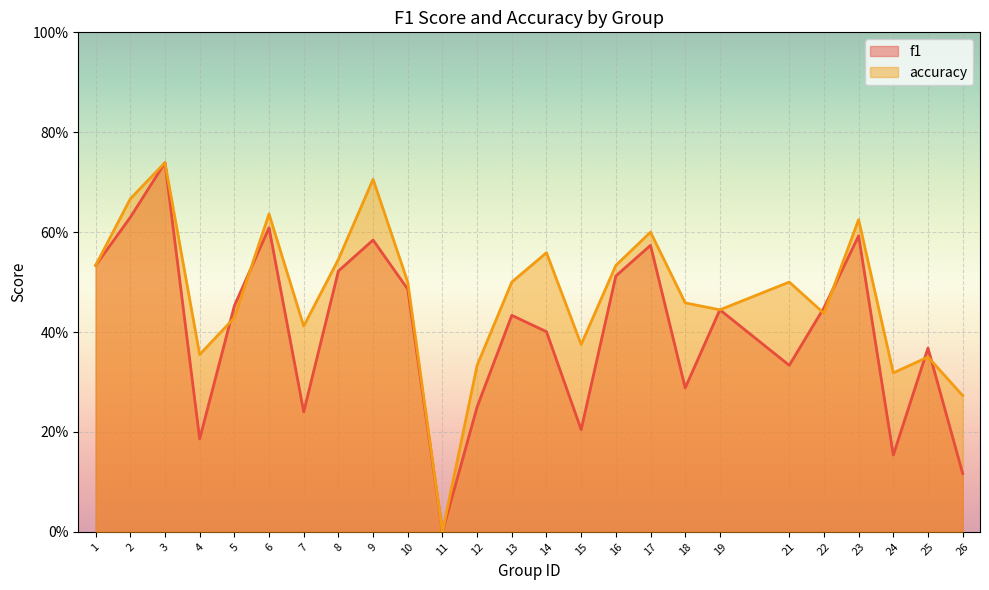

What is the difference between the maximum and minimum values in the accuracy series?

0.7